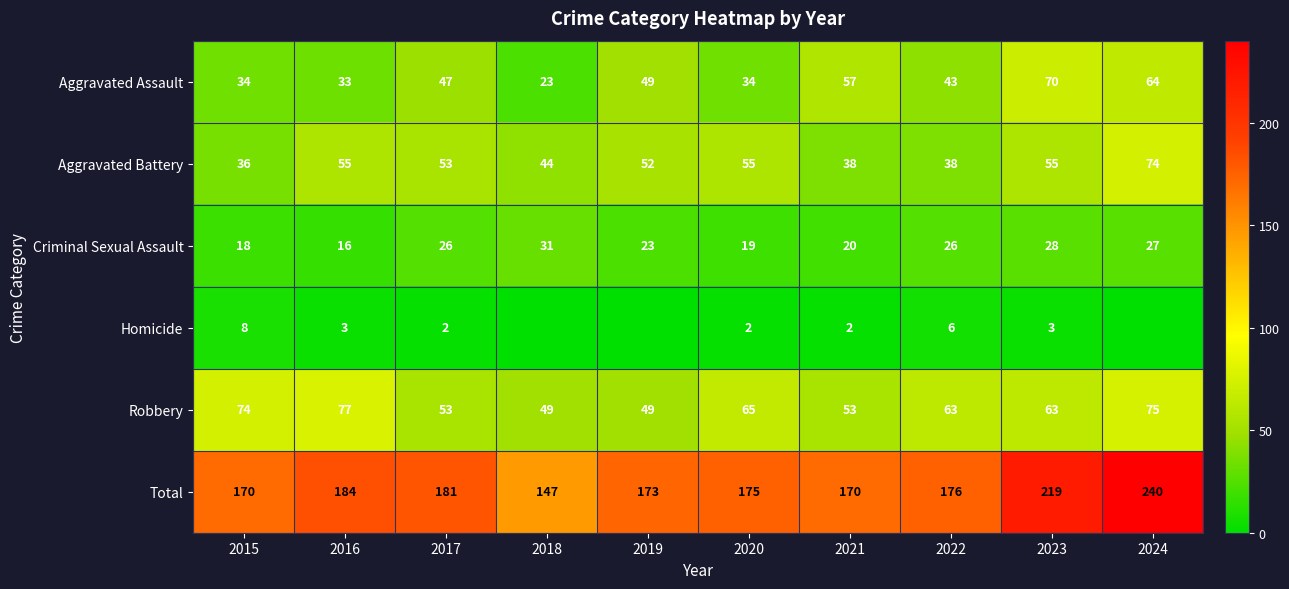

True or false: Criminal Sexual Assault has a value of 18 at 2024.

False